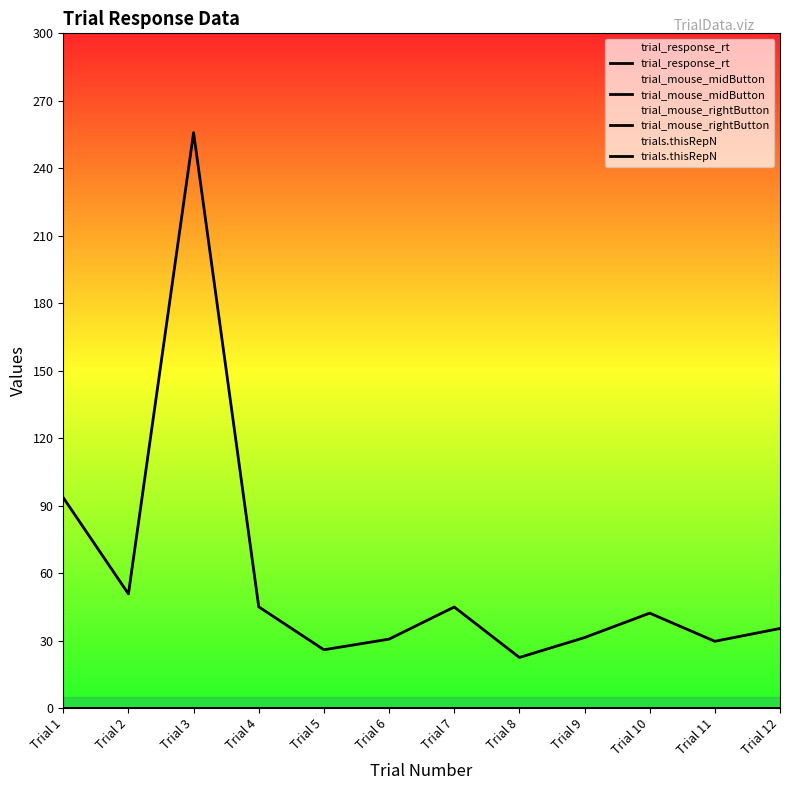

What is the maximum value shown in the chart?

255.9